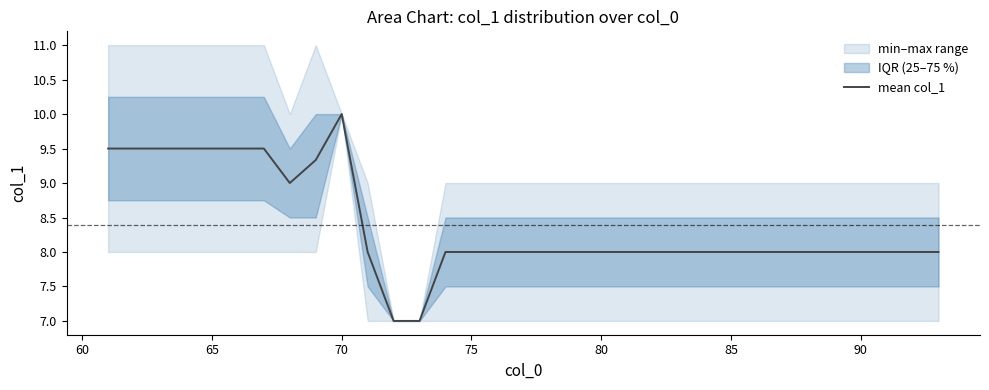

Which category has the highest value in the mean col_1 series?

70